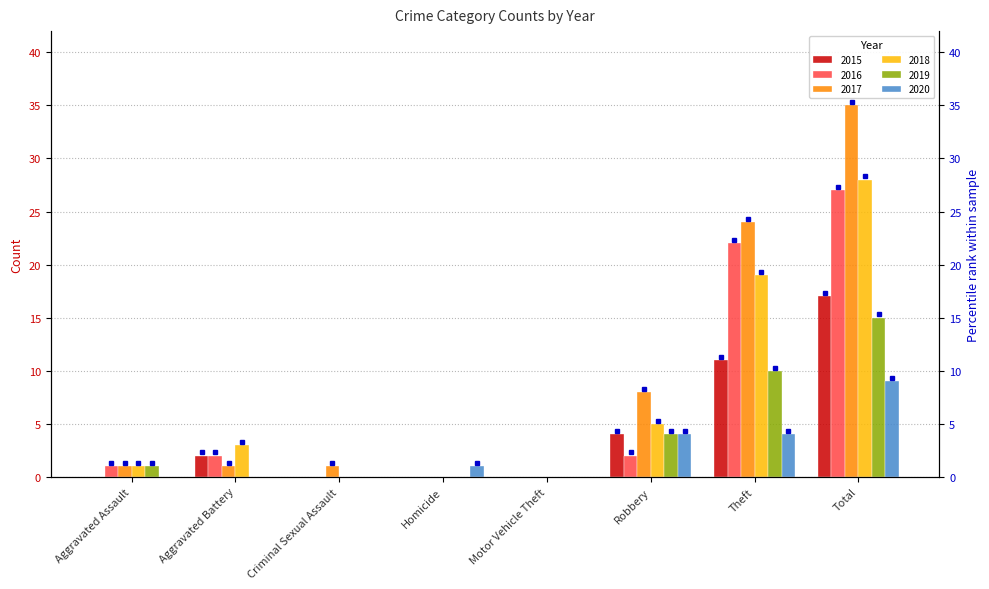

What is the sum of the 2019 values at Robbery and Motor Vehicle Theft?

4